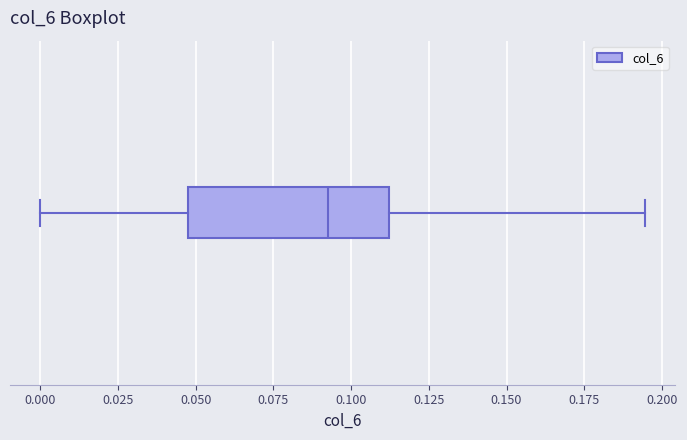

Transcribe this box plot: give where the median line is, the range the box spans, and where the two whiskers end, as read against the x-axis. The values are not printed on the chart, so give them approximately, as read against the axis.

median 0.095, box 0.050 to 0.110, whiskers 0.000 to 0.195